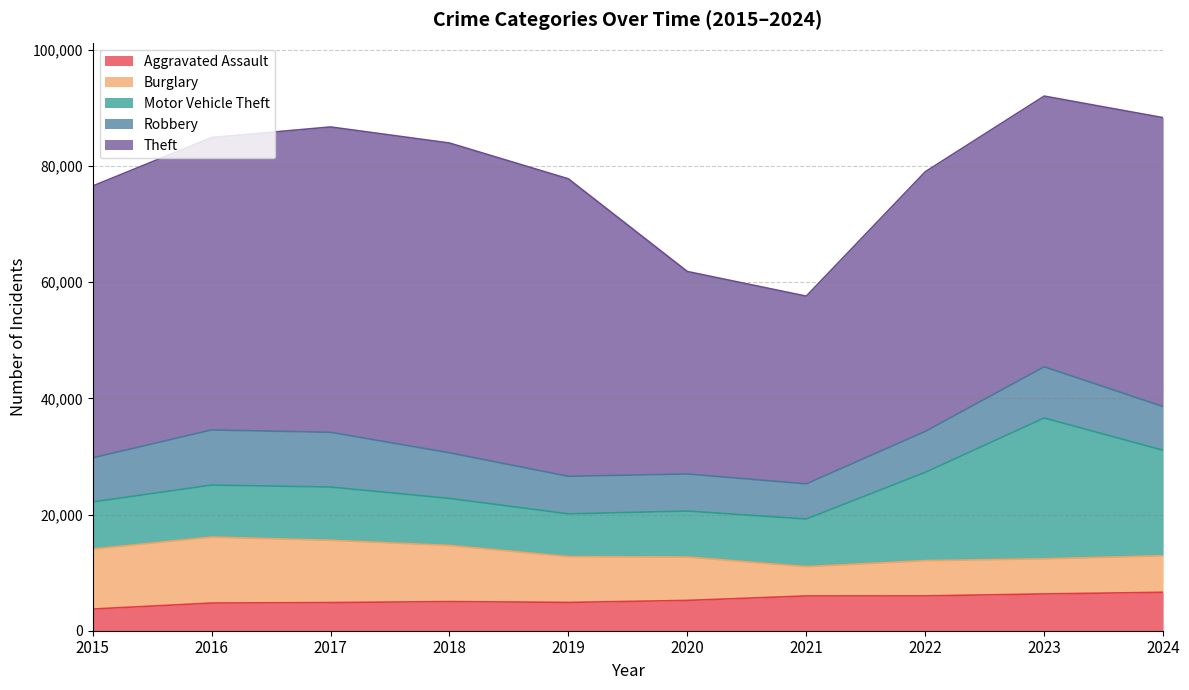

What is the difference between the Motor Vehicle Theft values at 2022 and 2015?

7089